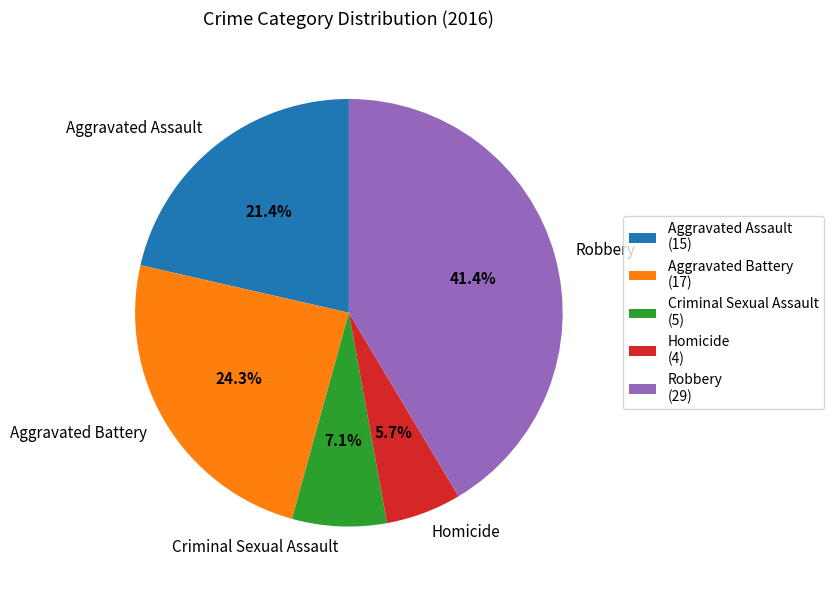

What is the largest slice in the pie chart?

Robbery